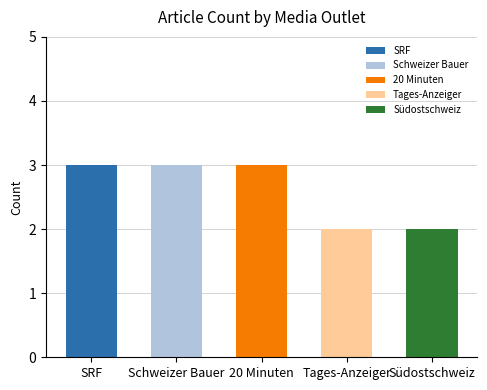

Which category has the highest value across all series?

SRF